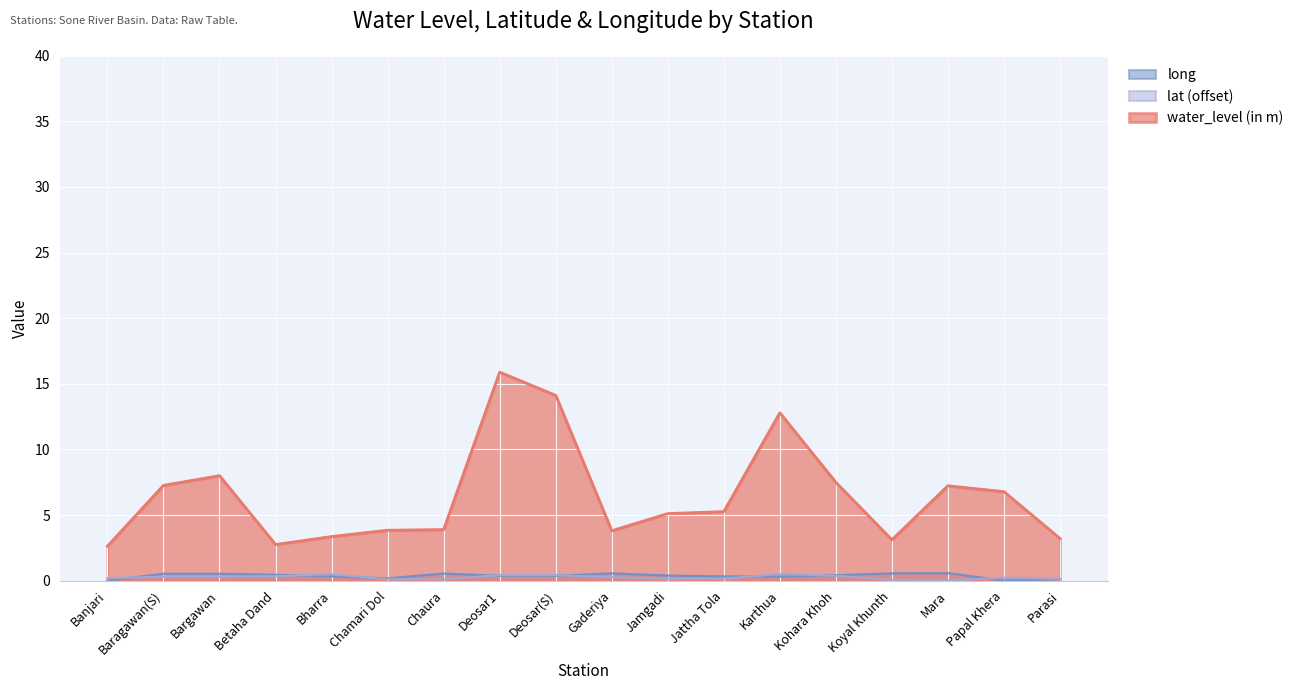

Between Deosar1 and Jattha Tola, which is larger?

Deosar1